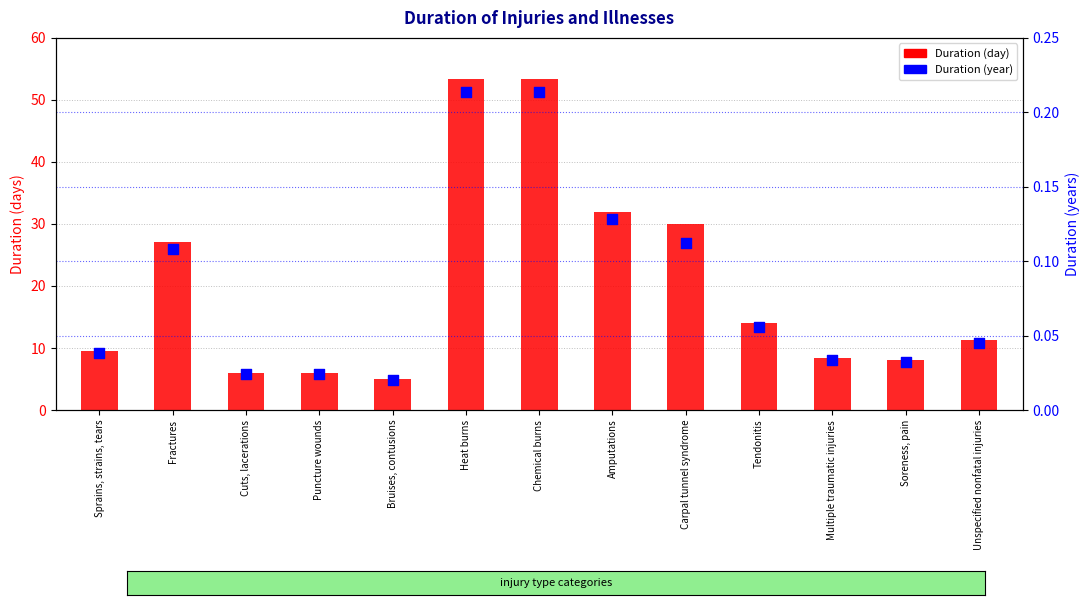

What are all the series names shown in the legend?

Duration (day), Duration (year)